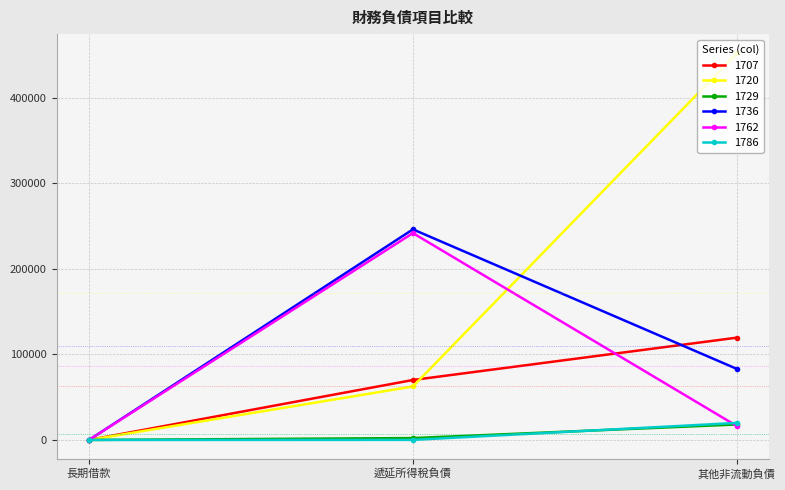

What is the total value across all series at 其他非流動負債?

708485